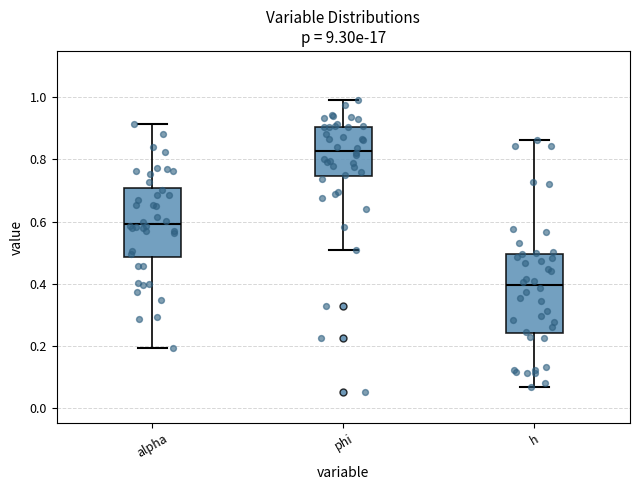

Reading left to right, read every box against the y-axis: the position of its median line, the range the box covers, and the ends of its whiskers. The values are not printed on the chart, so give them approximately, as read against the axis.

alpha: median 0.60, box 0.48 to 0.70, whiskers 0.20 to 0.92
phi: median 0.82, box 0.74 to 0.90, whiskers 0.50 to 1.00
h: median 0.40, box 0.24 to 0.50, whiskers 0.06 to 0.86